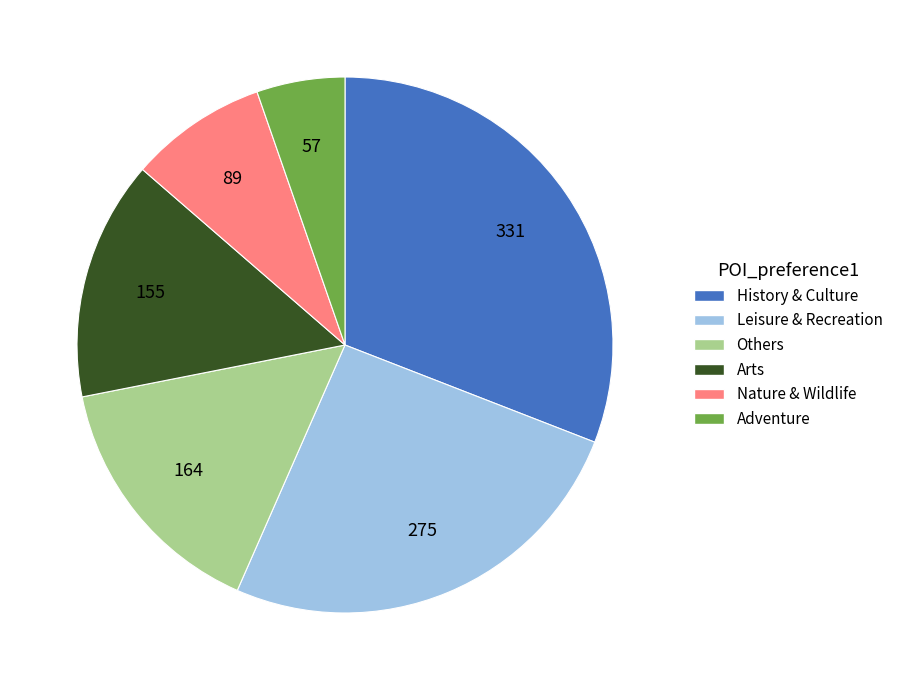

True or false: History & Culture accounts for 31% of the total.

True